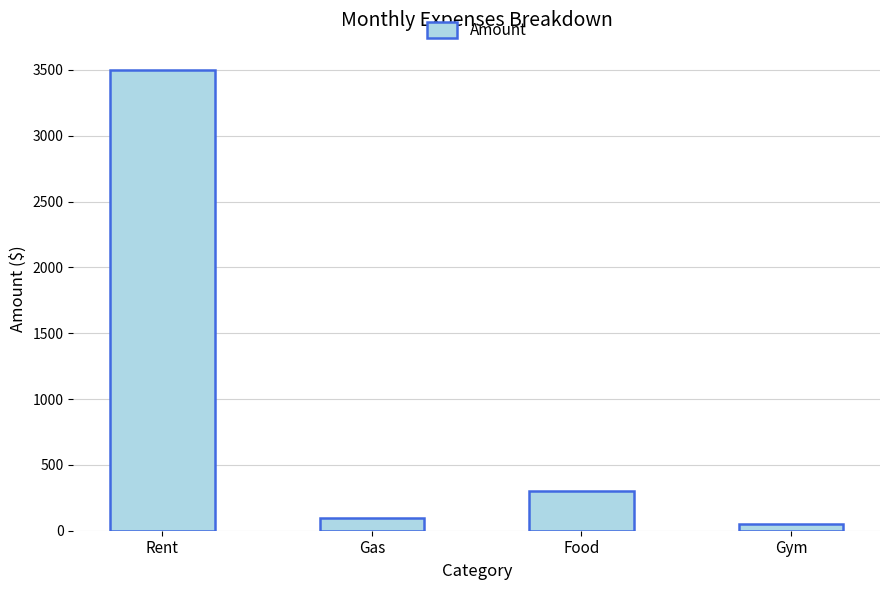

Are the bars grouped side by side (vs. stacked)?

No